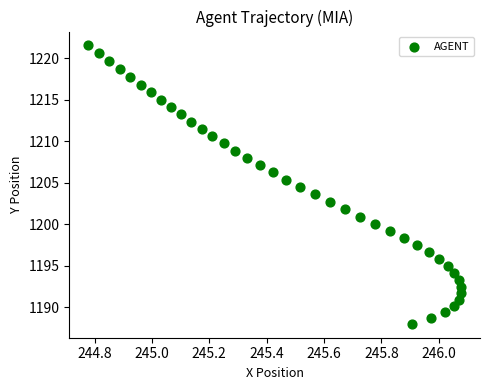

What is the range of Y values (max minus min)?

33.6